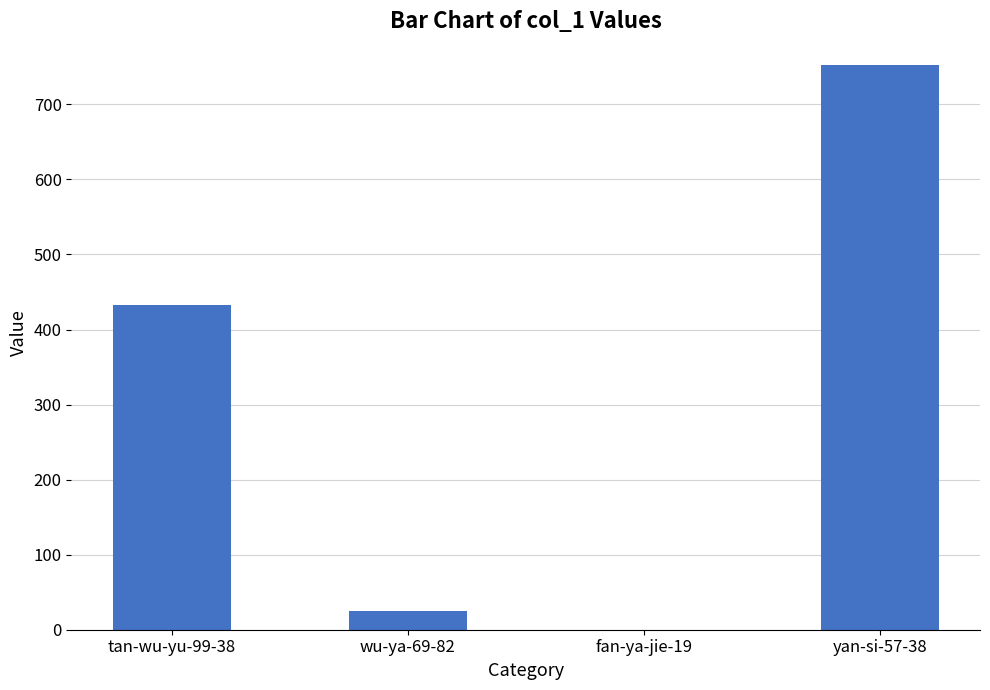

Count the number of data series in this chart.

1